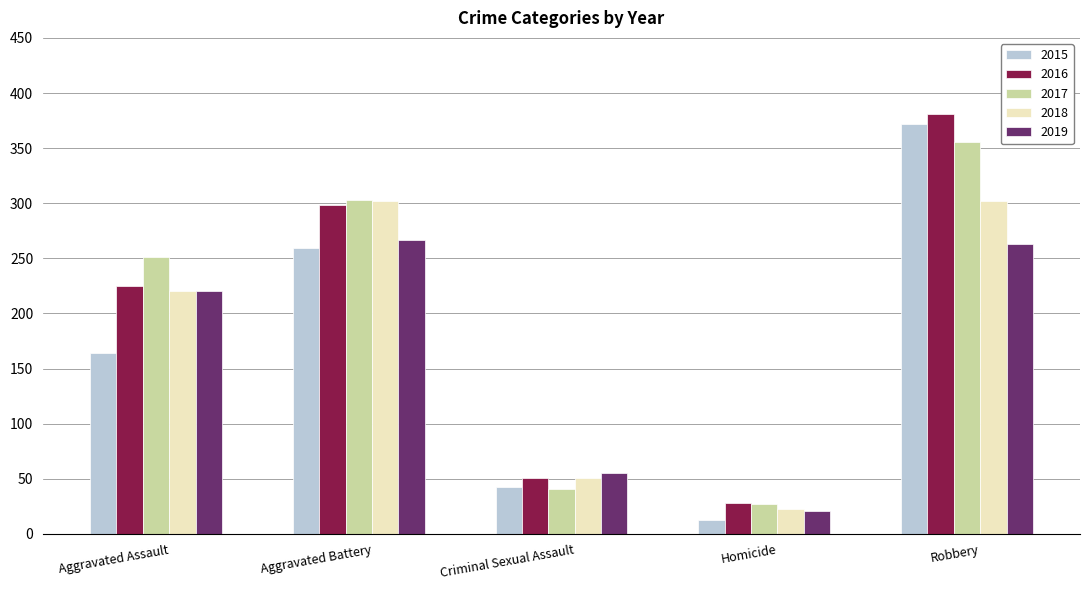

Rank the categories by 2015 value from lowest to highest.

Homicide, Criminal Sexual Assault, Aggravated Assault, Aggravated Battery, Robbery